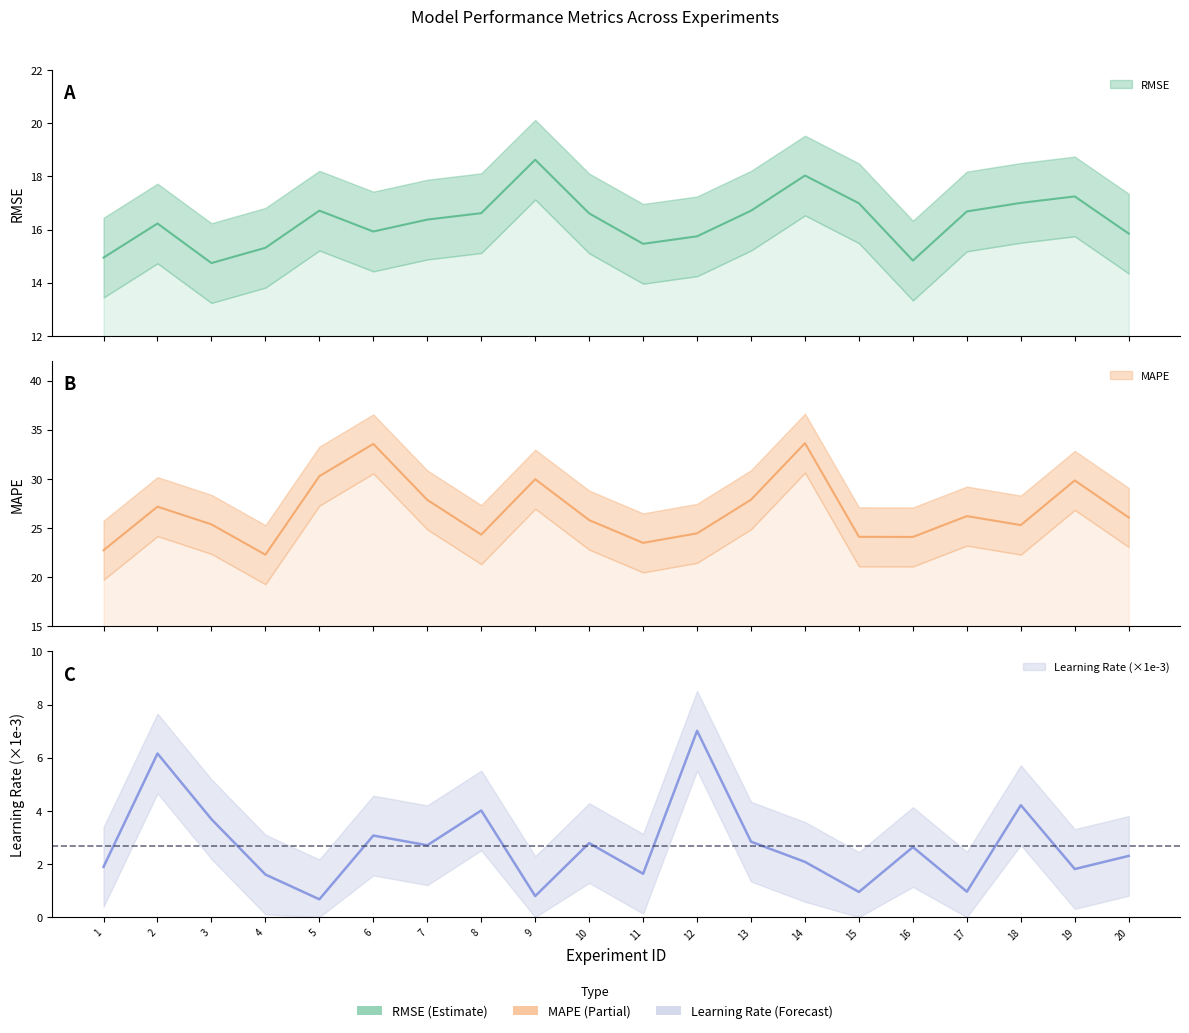

The value of learning_rate_scaled at 3 is 3.7. True or false?

True